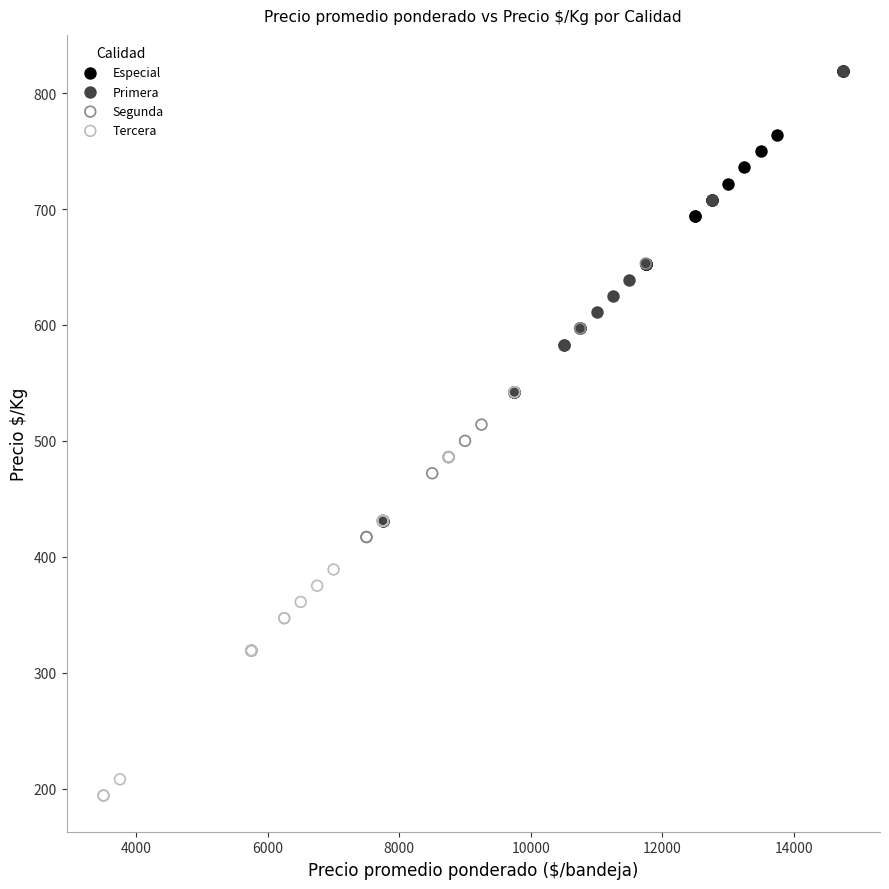

Which series reaches the minimum Y coordinate?

Tercera